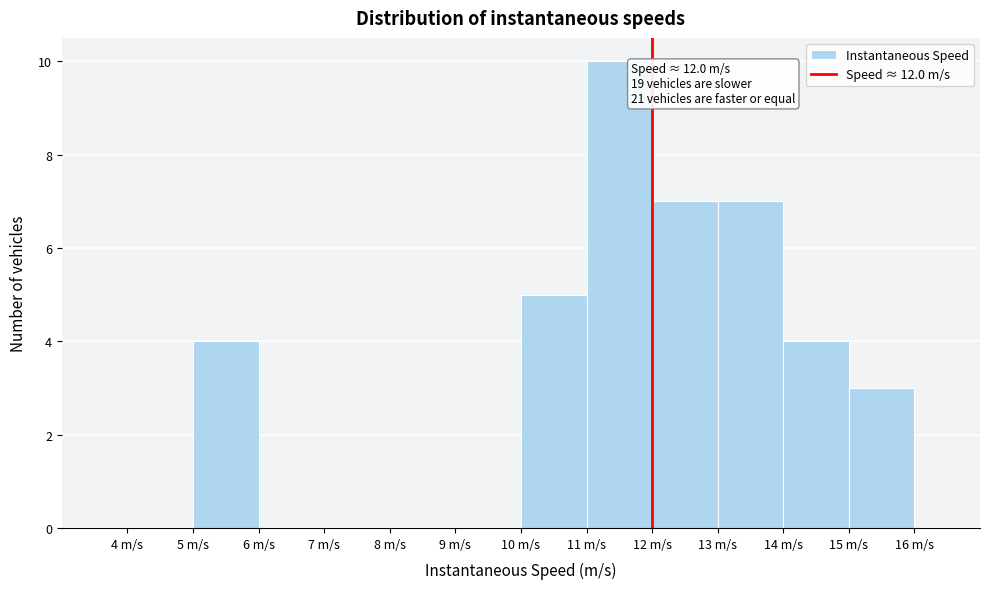

Over which range of the x-axis is the bar tallest?

11 to 12